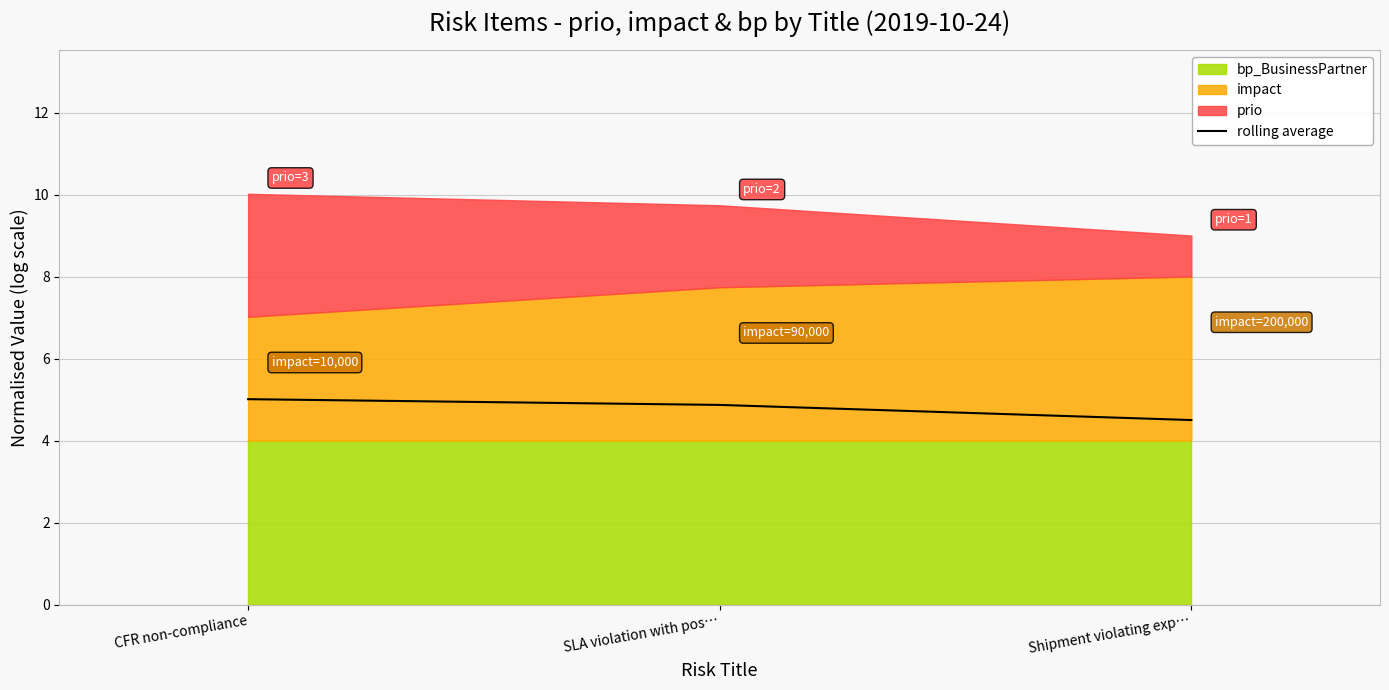

What is the label of the 3rd point from the right?

CFR non-compliance